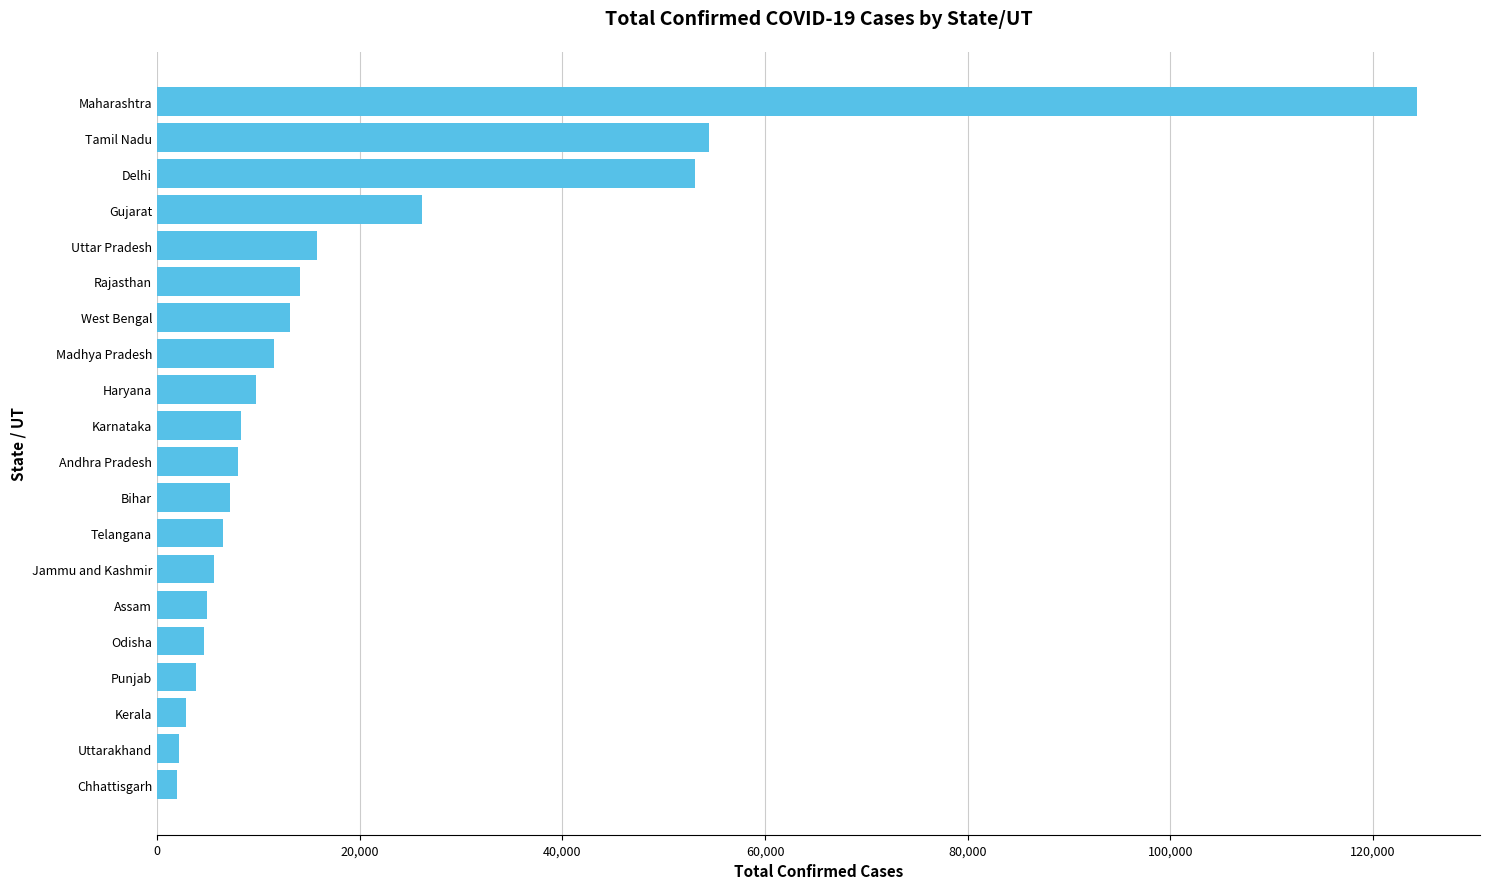

What is the greatest value displayed?

124331